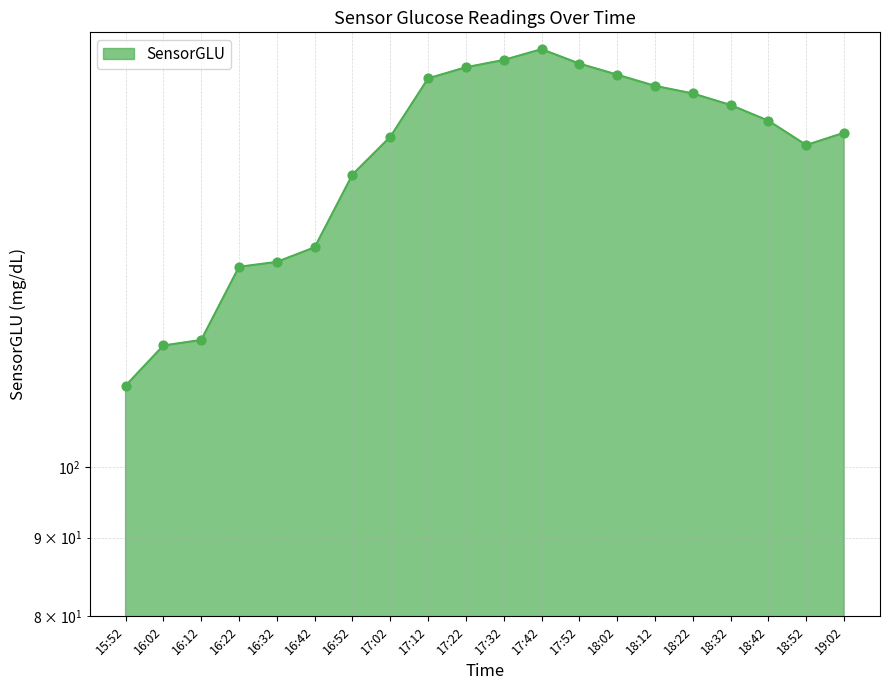

What is the ratio of the value at 17:02 to the value at 16:02?

1.4